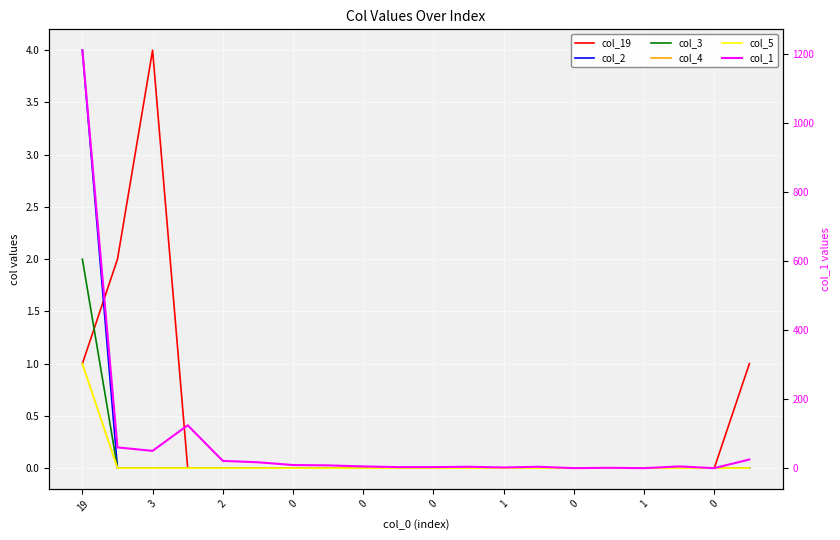

Reading right to left, what are all the values shown in this chart?

col_19: 1	0	0	0	0	0	0	0	0	0	0	0	0	0	0	0	0	4	2	1
col_2: 0	0	0	0	0	0	0	0	0	0	0	0	0	0	0	0	0	0	0	4
col_3: 0	0	0	0	0	0	0	0	0	0	0	0	0	0	0	0	0	0	0	2
col_4: 0	0	0	0	0	0	0	0	0	0	0	0	0	0	0	0	0	0	0	1
col_5: 0	0	0	0	0	0	0	0	0	0	0	0	0	0	0	0	0	0	0	1
col_1: 26	1	6	1	2	1	5	3	5	4	4	6	9	10	18	22	125	51	61	1210